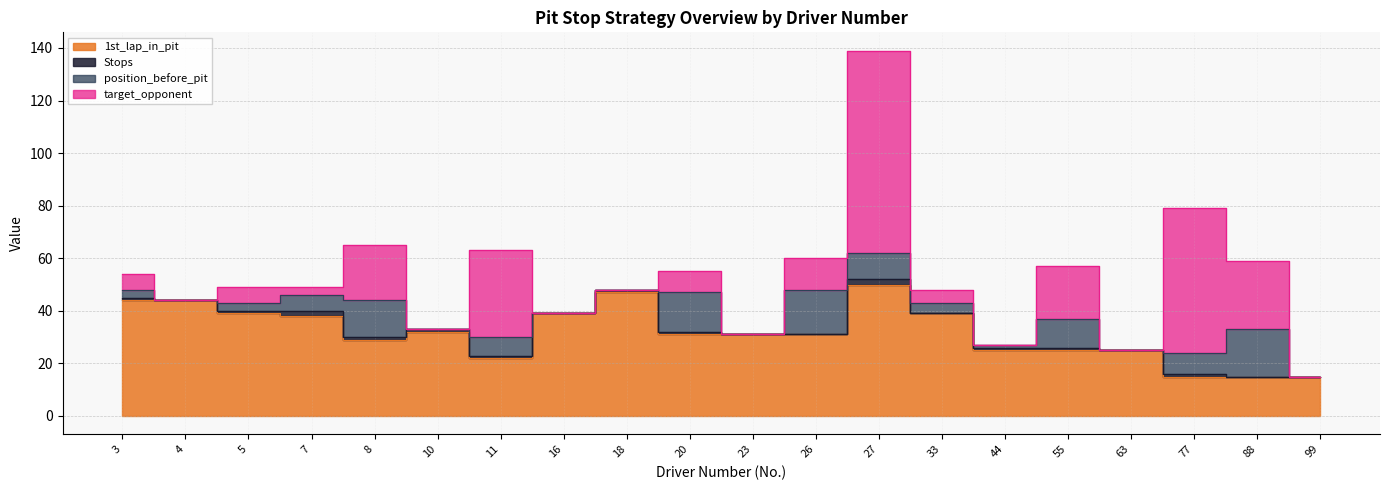

Rank the series by their maximum value, from highest to lowest.

target_opponent, 1st_lap_in_pit, position_before_pit, Stops